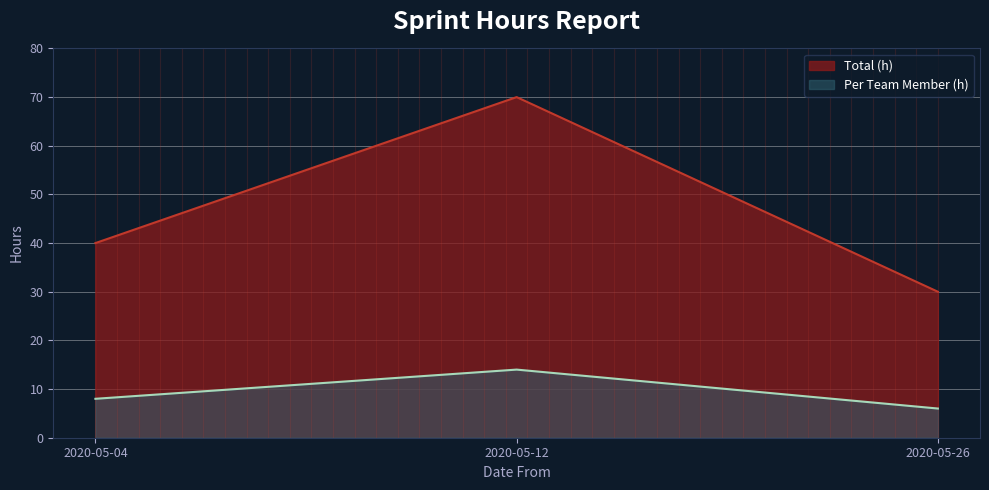

Which has a higher value, 2020-05-26 or 2020-05-04?

2020-05-04